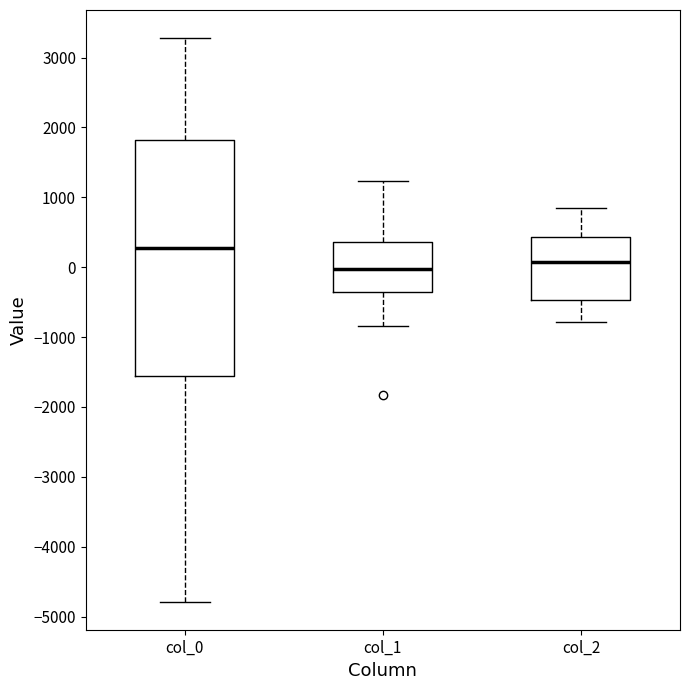

Where is the lower edge of the box for col_0 on the y-axis? The values are not printed on the chart, so give them approximately, as read against the axis.

-1600